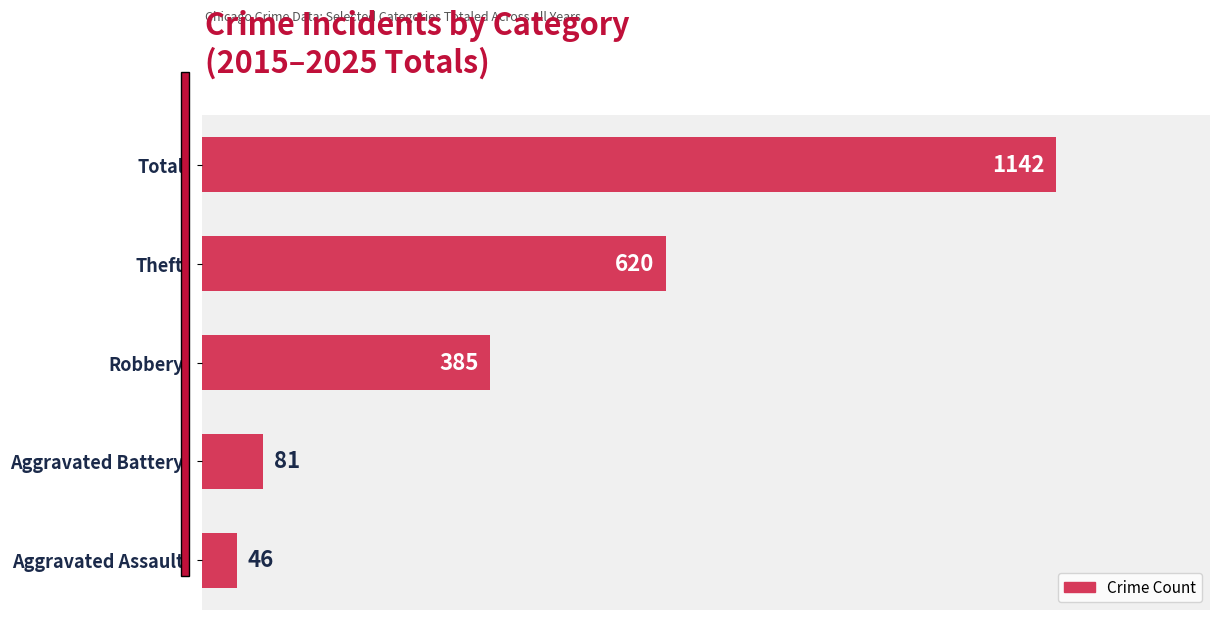

Count the number of data series in this chart.

1